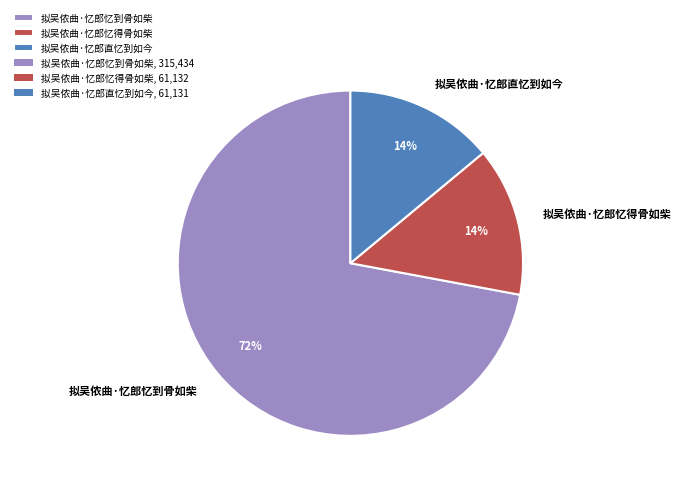

To the nearest percent, what is the combined percentage of 拟吴侬曲·忆郎忆到骨如柴 and 拟吴侬曲·忆郎直忆到如今?

86%